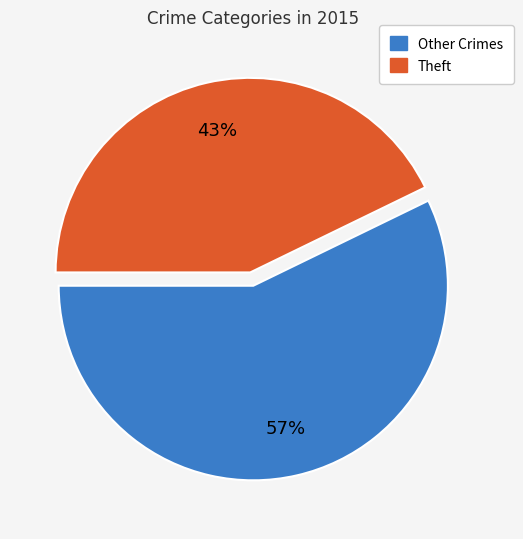

How many segments does this pie chart have?

2